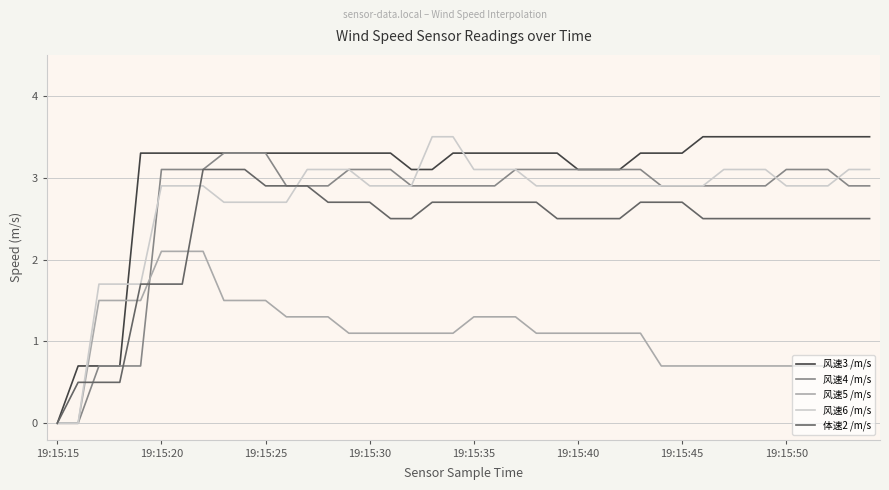

What is the greatest value displayed?

3.5